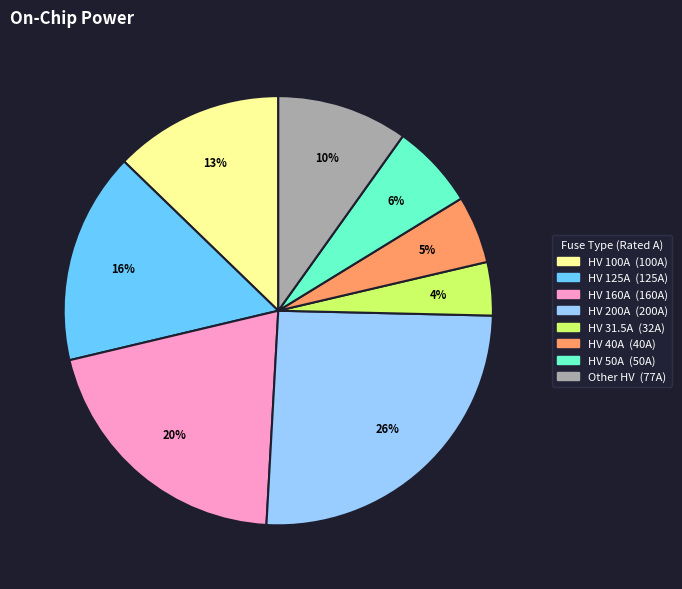

Does any single category account for the majority?

No